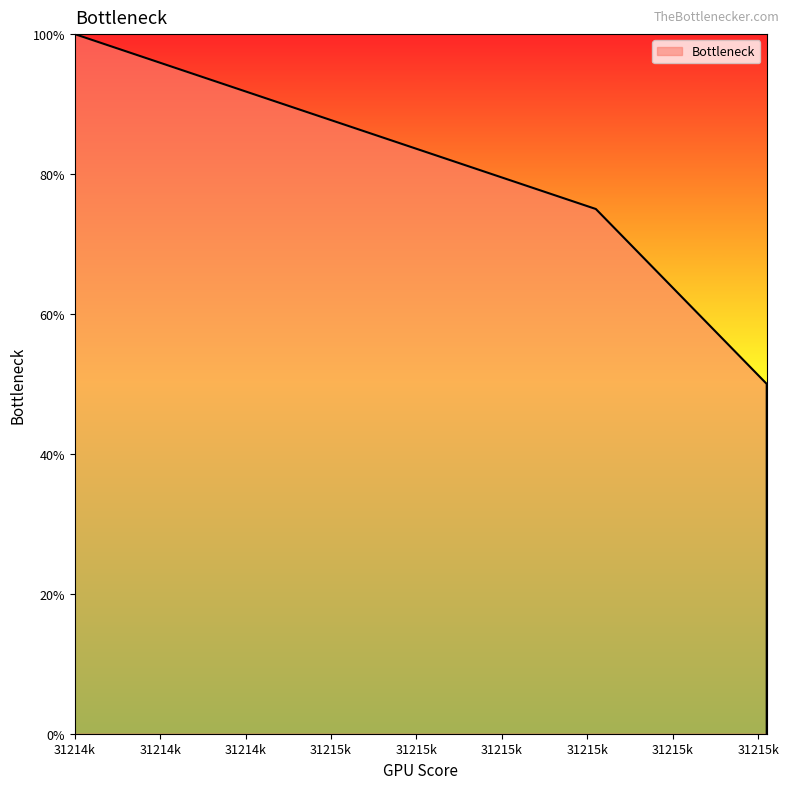

Between 31214700 and 31215510, which is larger?

31214700